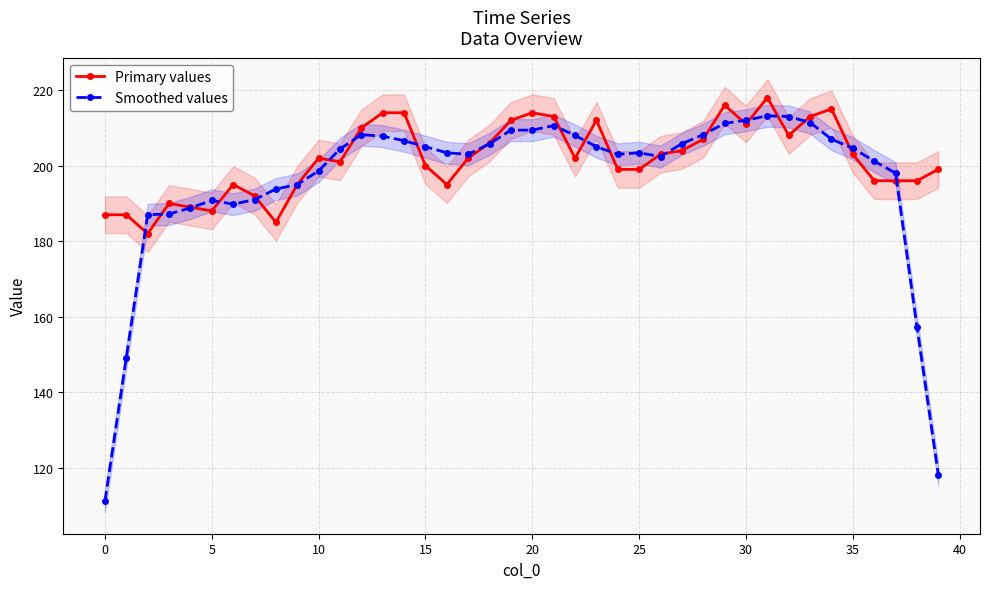

True or false: Smoothed values and Primary values cross at least once.

True